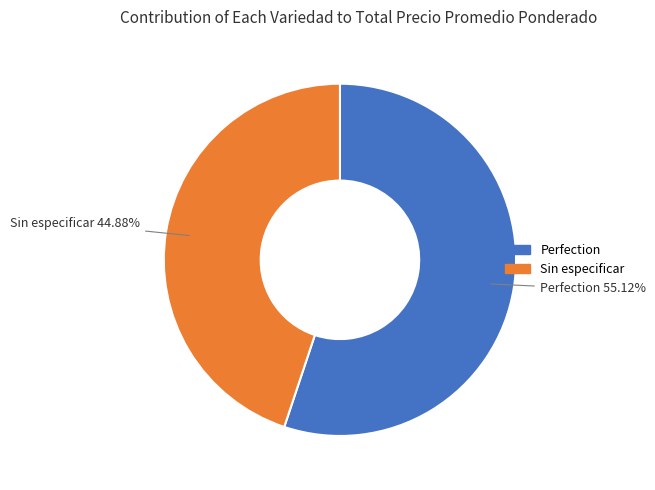

Which slice is the largest?

Perfection